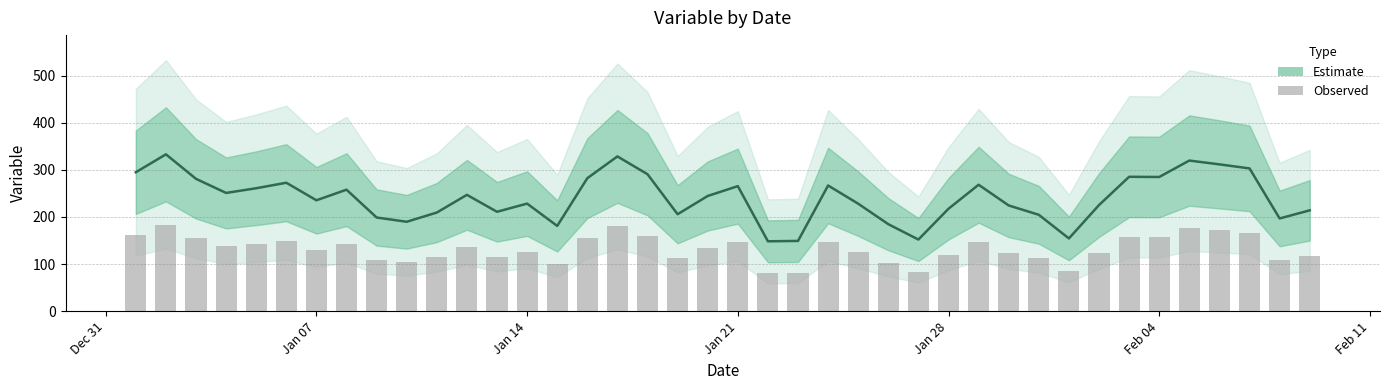

The value of Observed at 14 is 174.8. True or false?

False